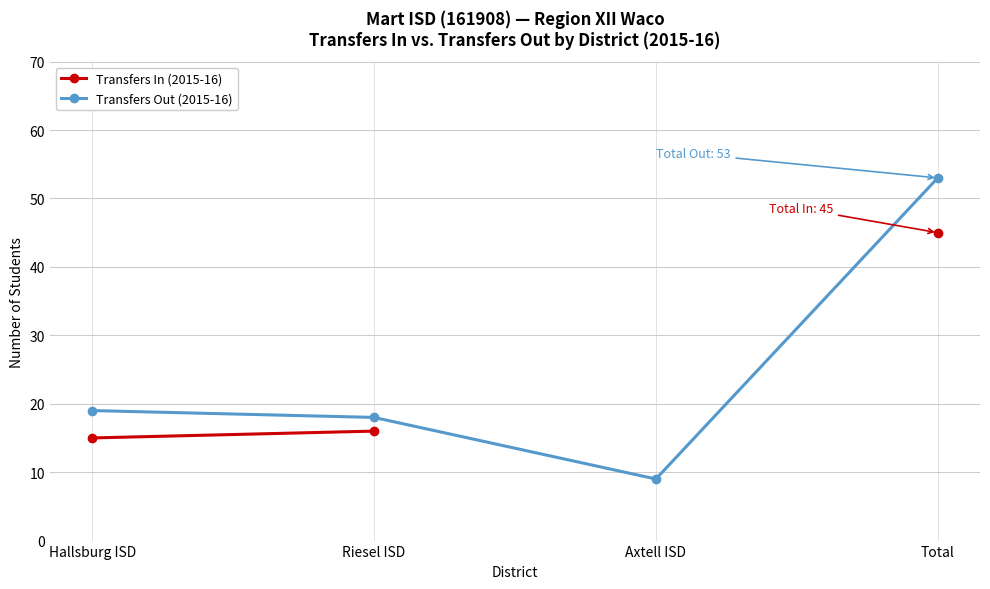

Between Hallsburg ISD and Riesel ISD, which is larger?

Riesel ISD